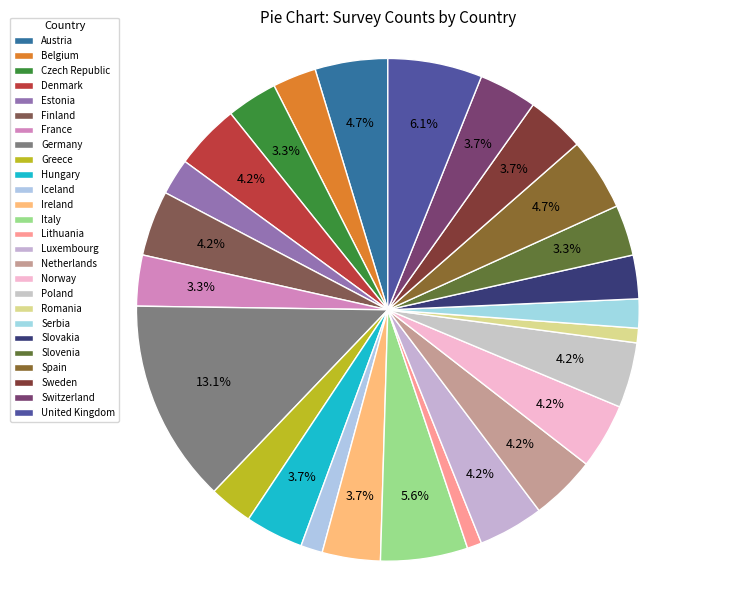

What is the smallest slice in the pie chart?

Lithuania